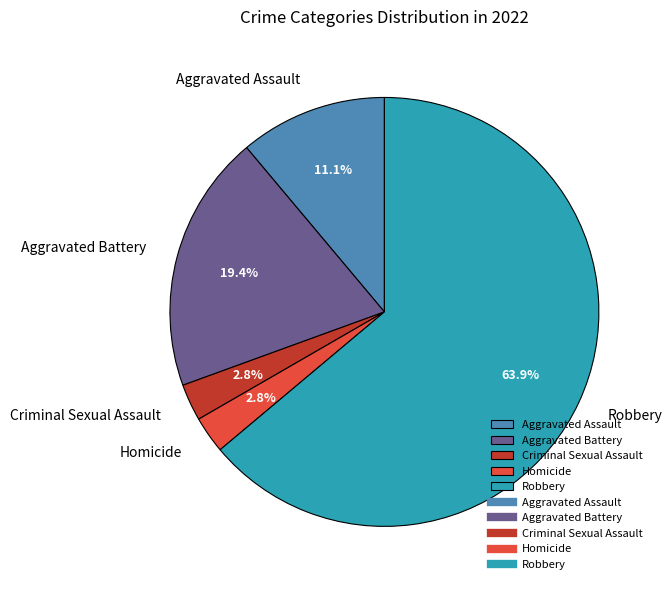

True or false: Aggravated Battery accounts for 8% of the total.

False